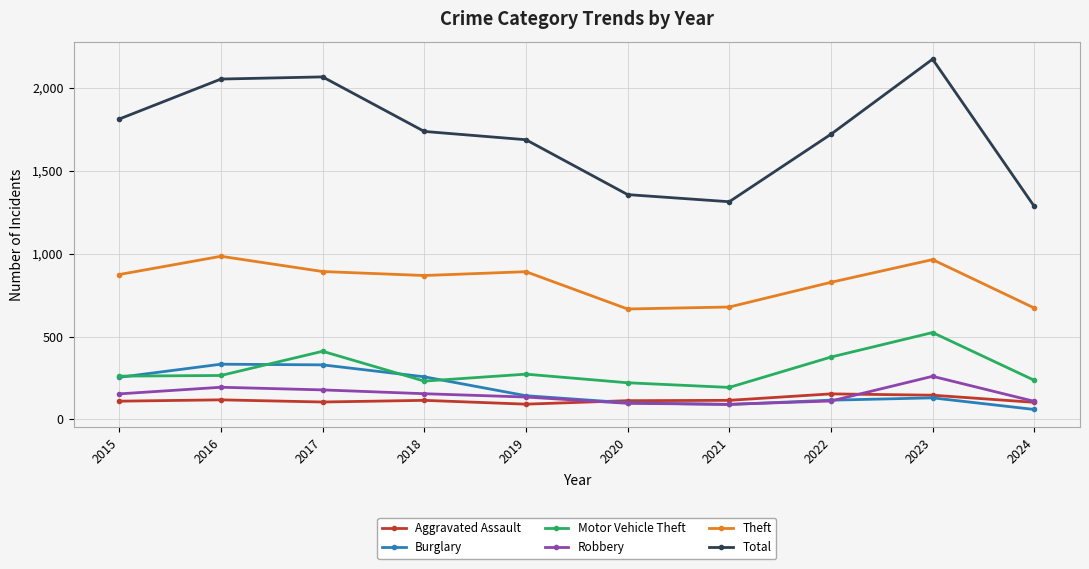

What is the total value across all series at 2022?

3304